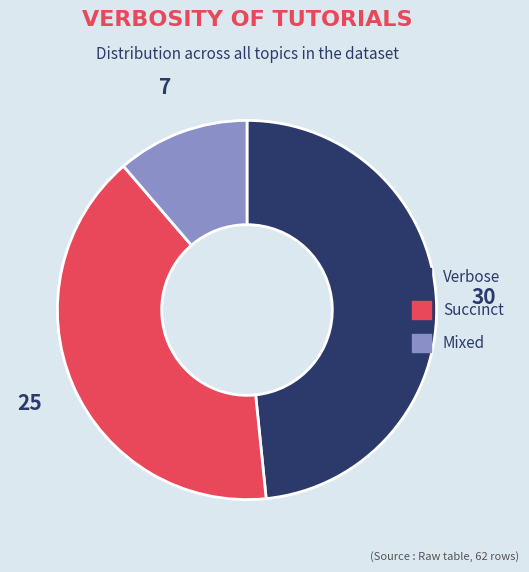

What is the ratio of the value at Mixed to the value at Succinct?

0.3